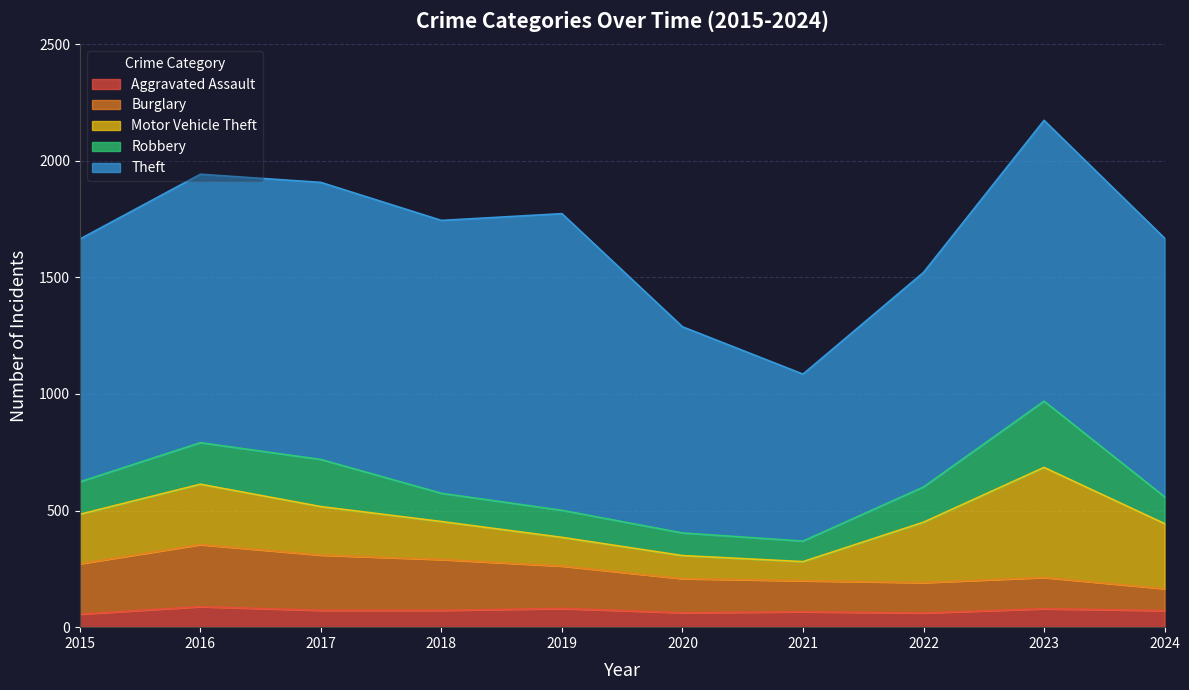

Is it true that Burglary equals 365 at 2018?

False